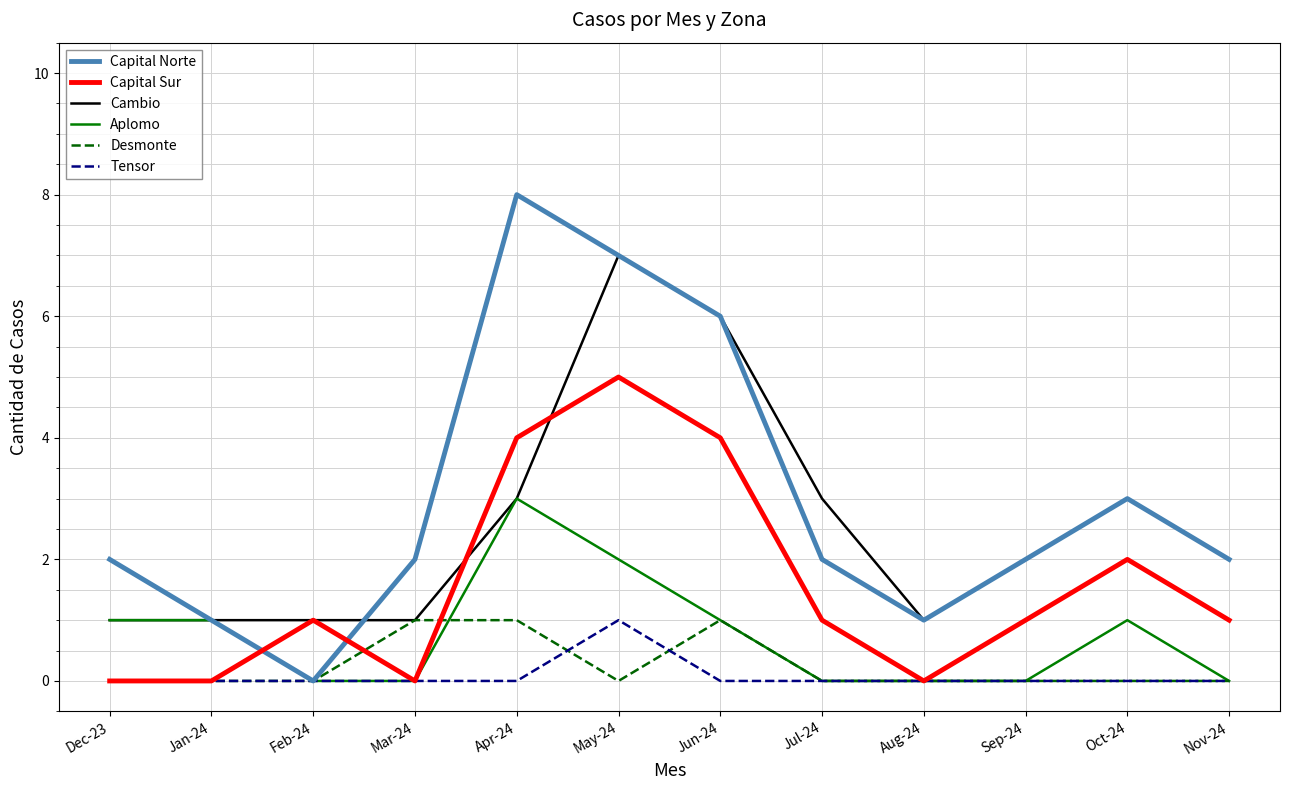

True or false: Capital Sur has more than 1 points higher than both neighbors.

True